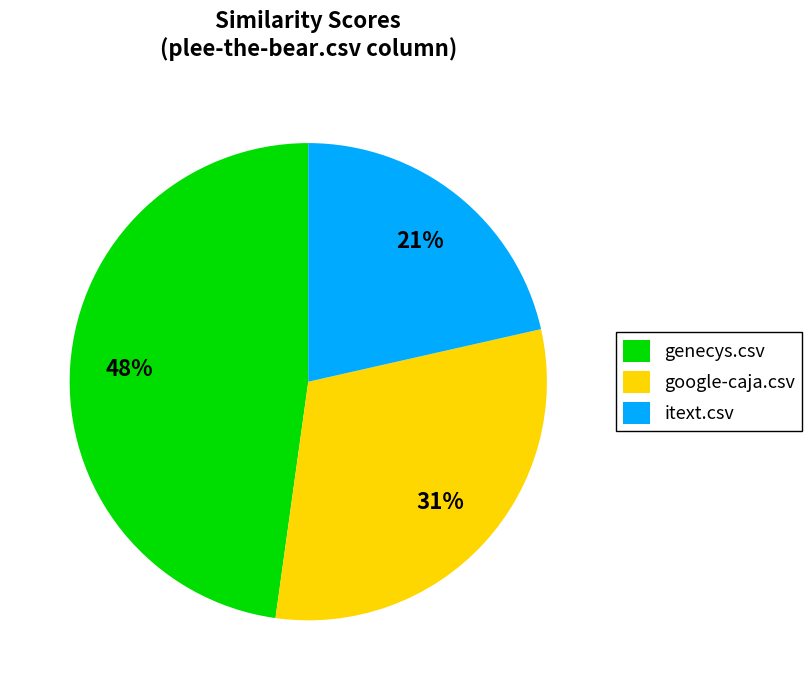

The genecys.csv slice represents 48% of the pie. True or false?

True